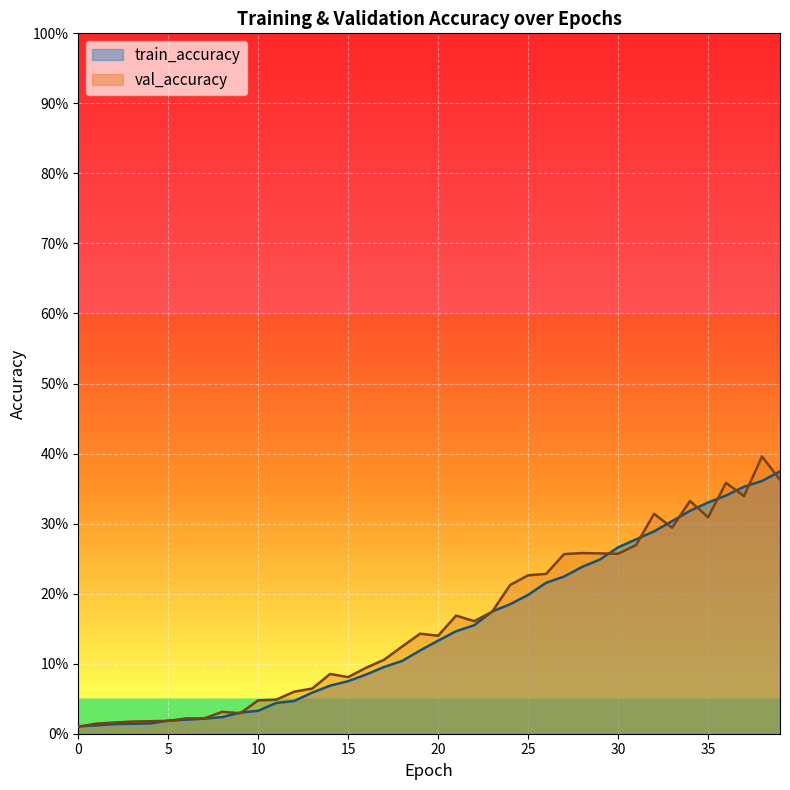

Reading left to right, transcribe all the data shown in this chart.

train_accuracy: 0.0	0.0	0.0	0.0	0.0	0.0	0.0	0.0	0.0	0.0	0.0	0.0	0.0	0.1	0.1	0.1	0.1	0.1	0.1	0.1	0.1	0.1	0.2	0.2	0.2	0.2	0.2	0.2	0.2	0.2	0.3	0.3	0.3	0.3	0.3	0.3	0.3	0.4	0.4	0.4
val_accuracy: 0.0	0.0	0.0	0.0	0.0	0.0	0.0	0.0	0.0	0.0	0.0	0.0	0.1	0.1	0.1	0.1	0.1	0.1	0.1	0.1	0.1	0.2	0.2	0.2	0.2	0.2	0.2	0.3	0.3	0.3	0.3	0.3	0.3	0.3	0.3	0.3	0.4	0.3	0.4	0.4